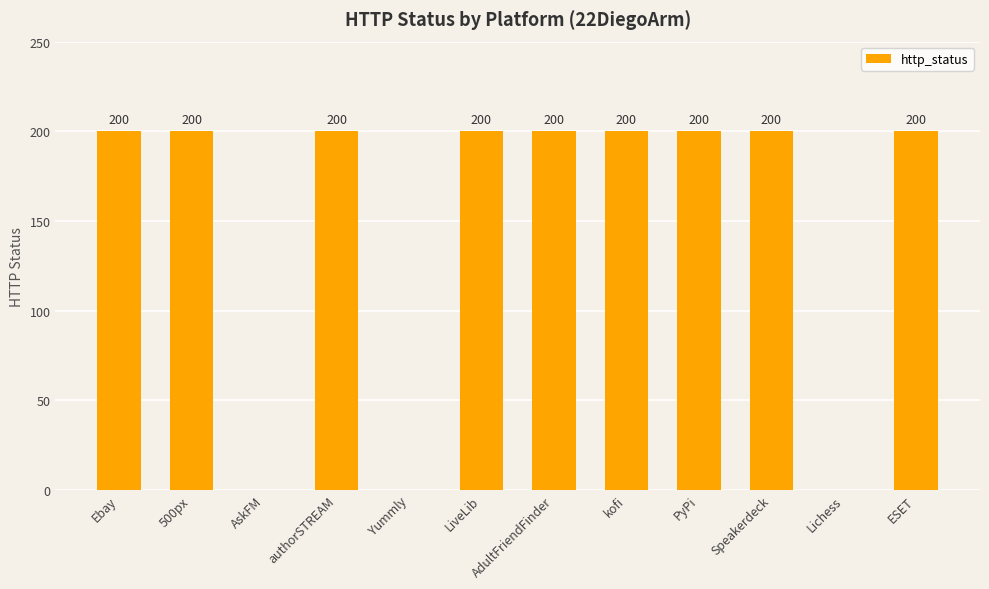

What value does the data have at LiveLib?

200